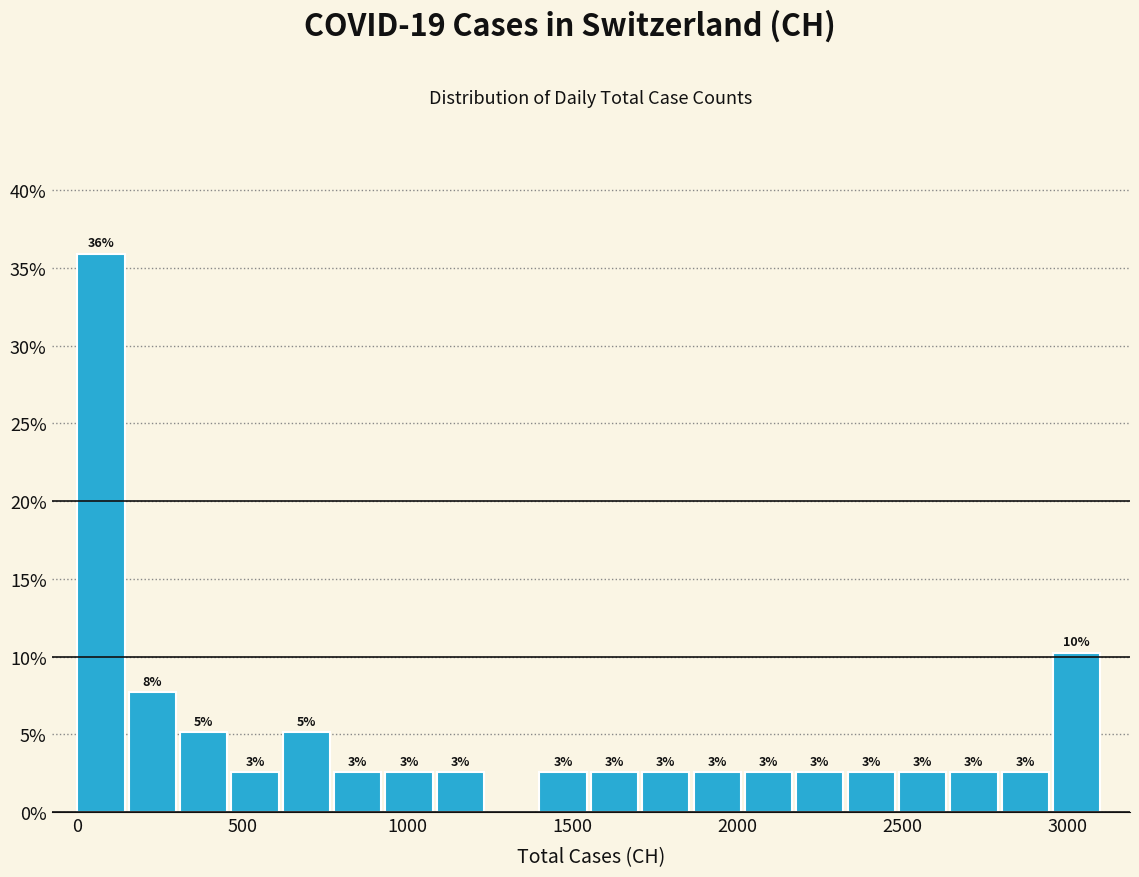

Read against the x-axis, roughly where is the centre of the tallest bar?

50